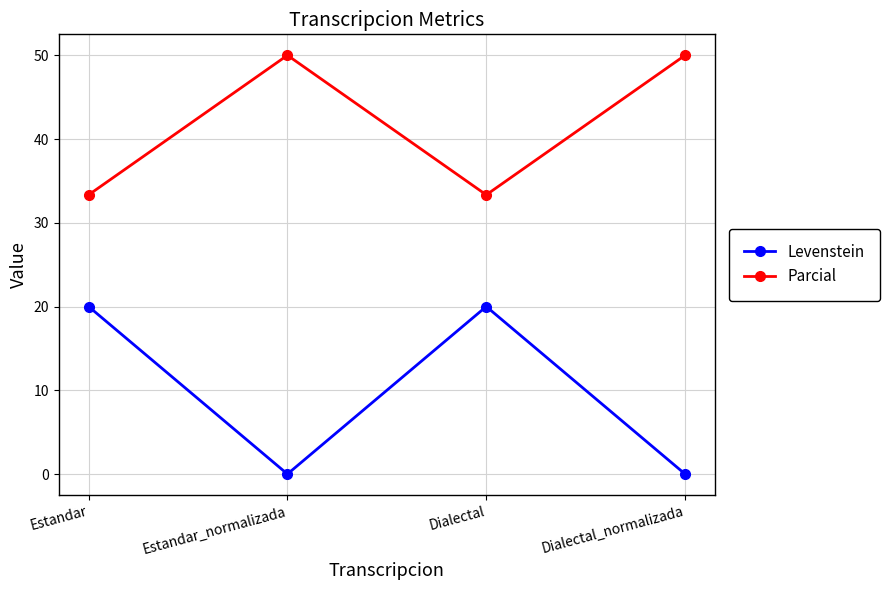

What is the highest value of the Parcial series?

50.0